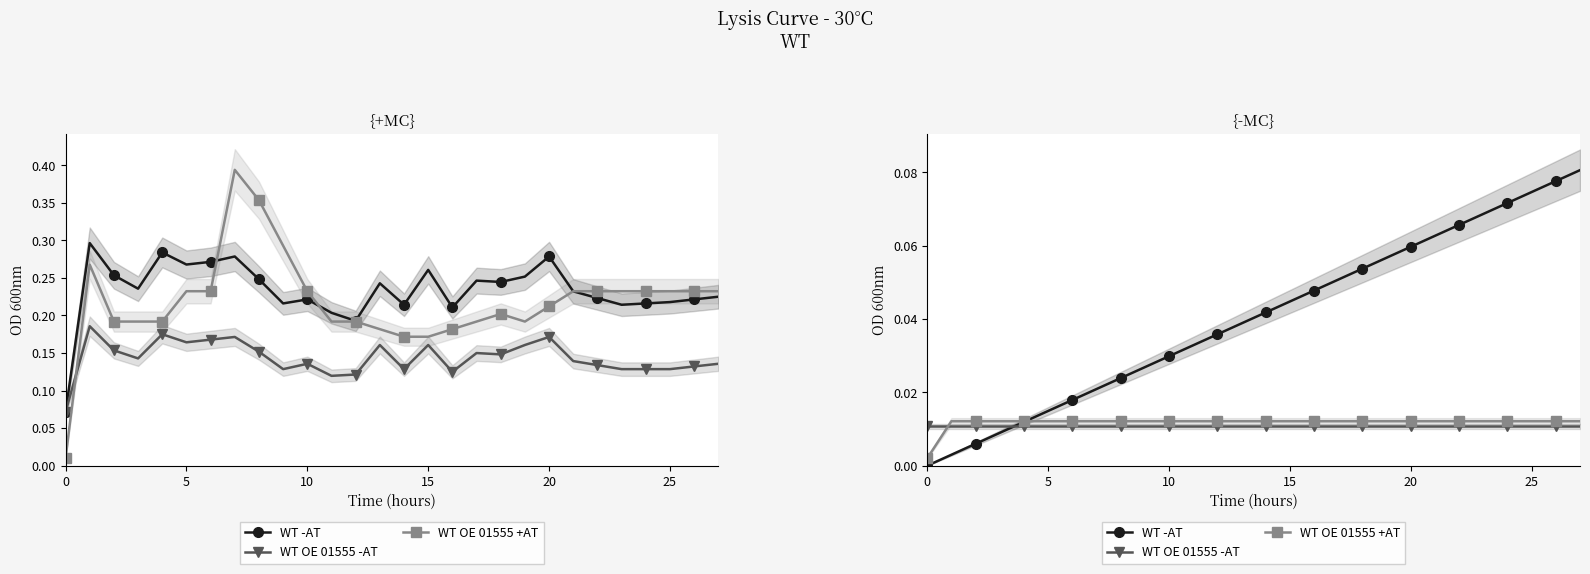

What is the total value across all series at 14?

0.1